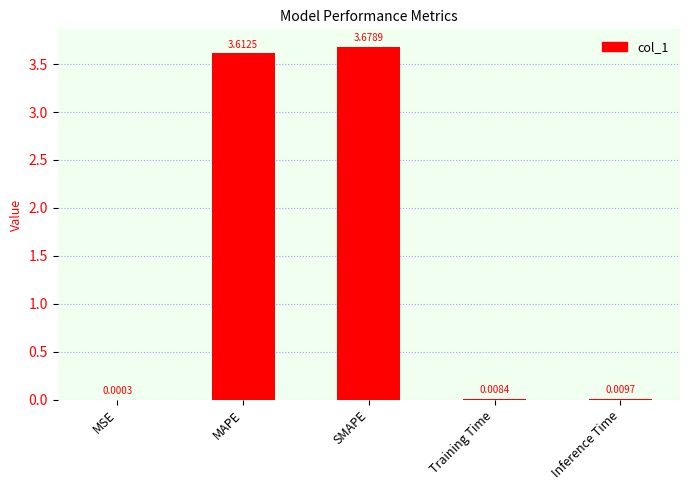

At which category does the chart reach its peak across all series?

SMAPE